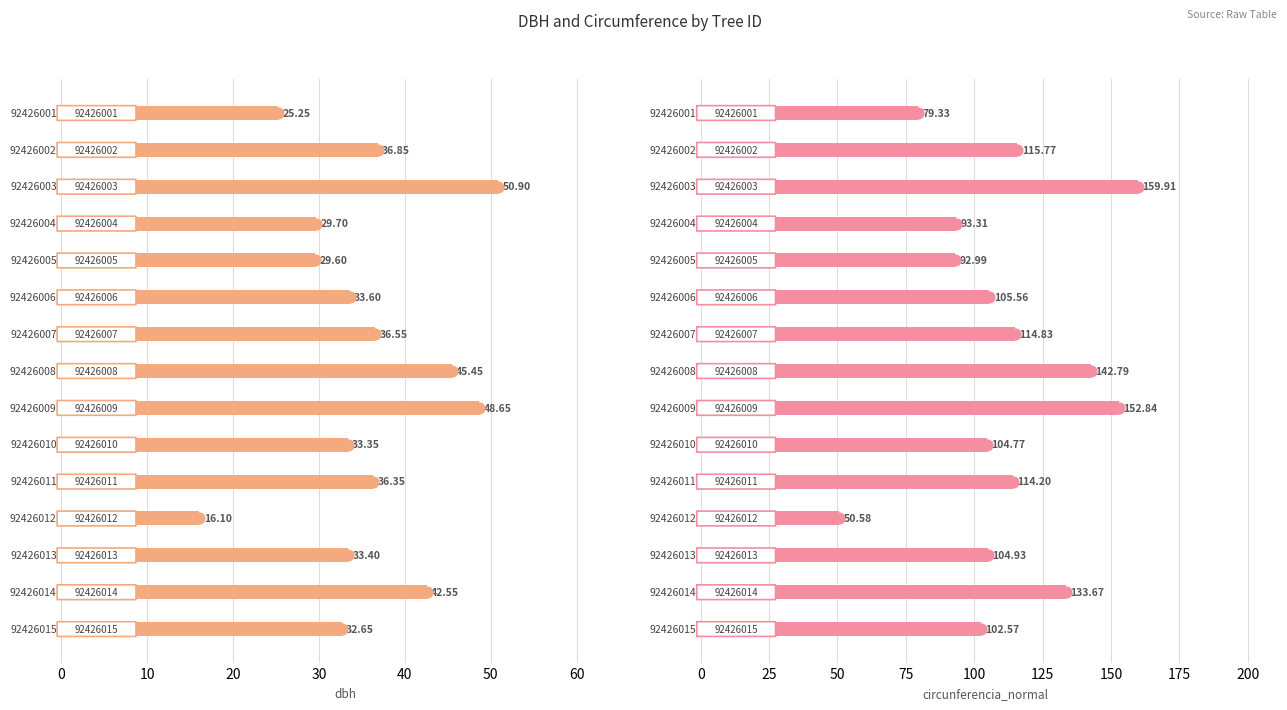

Which series has the largest Y range (max minus min)?

circunferencia_normal